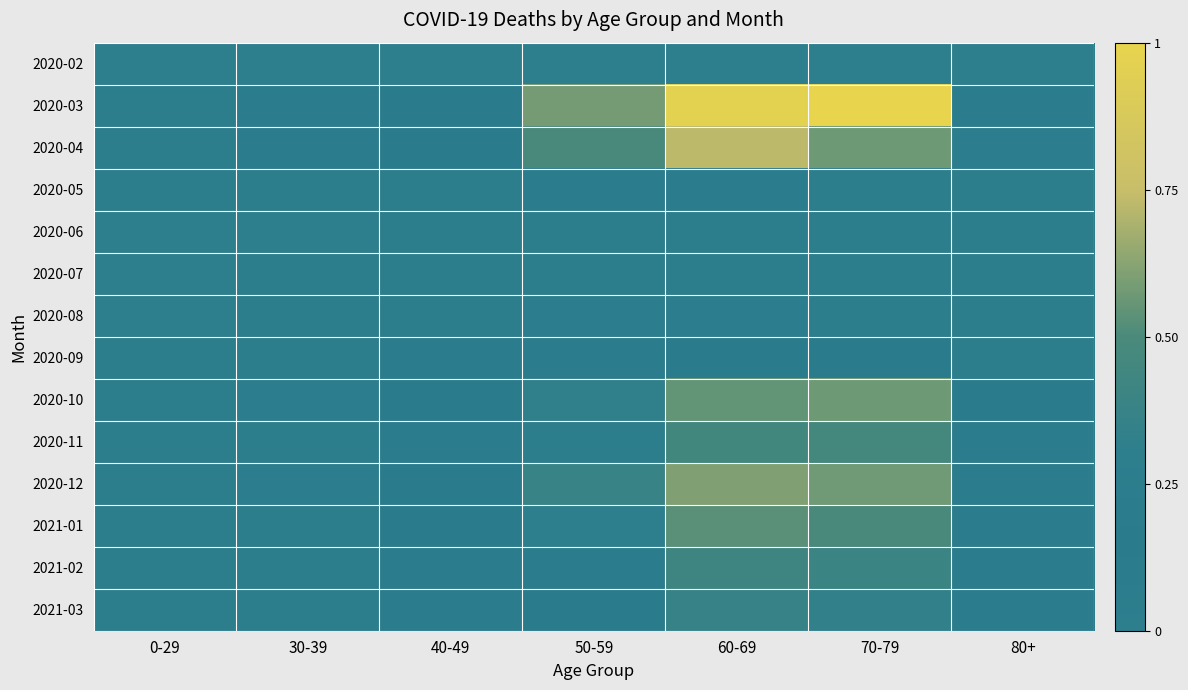

What is the total value across all series at 70-79?

4.6